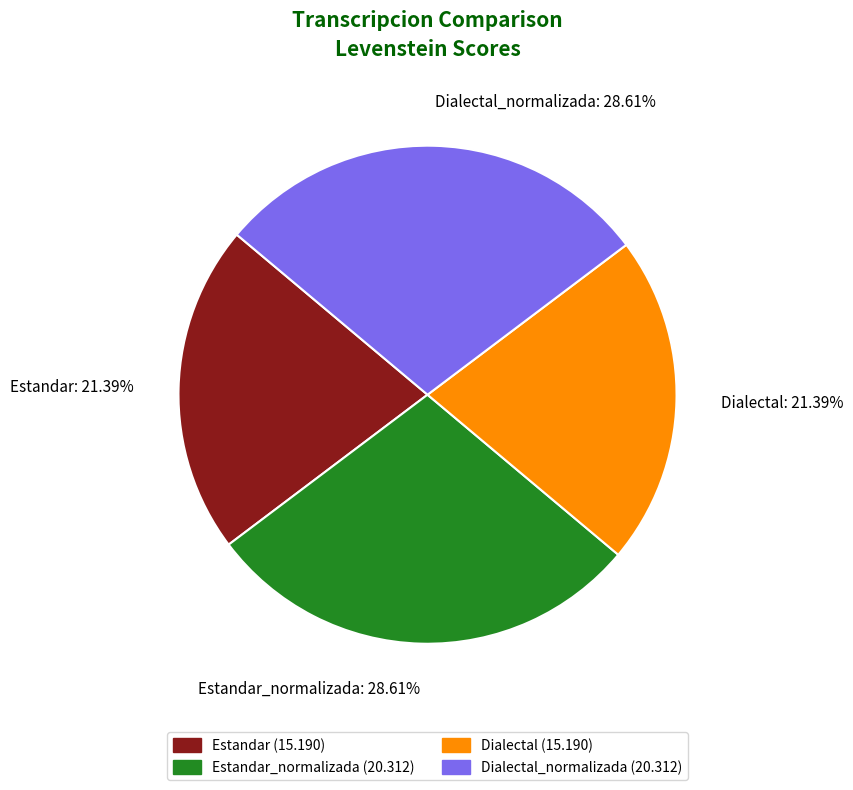

Is there a majority slice in this chart?

No